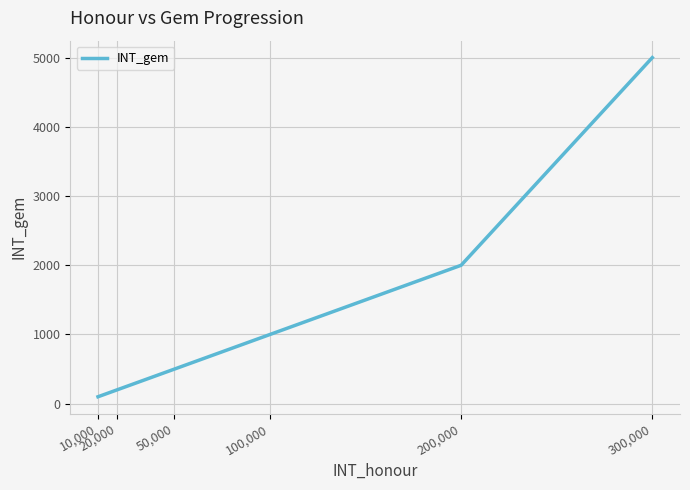

What is the difference between the maximum and minimum values?

4900